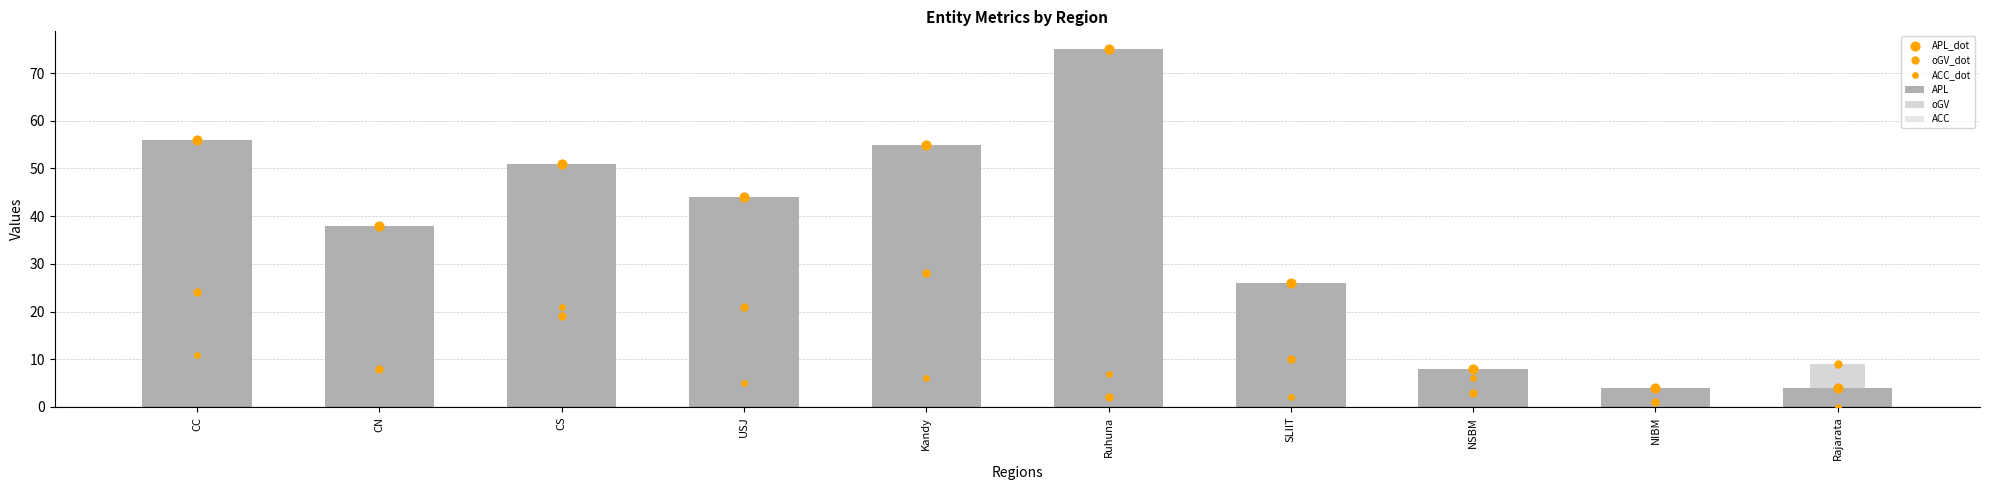

What are all the series names shown in the legend?

APL, oGV, ACC, APL_dot, oGV_dot, ACC_dot